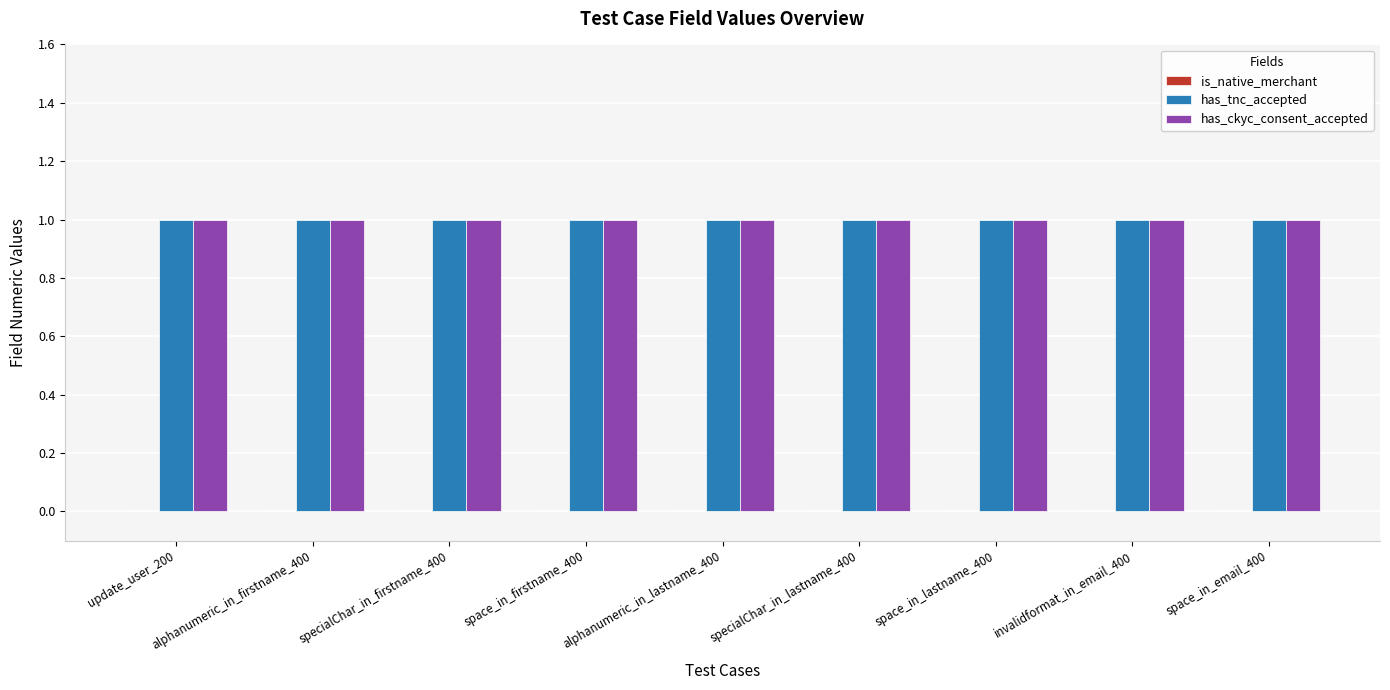

Which series has the largest total across all categories?

has_tnc_accepted